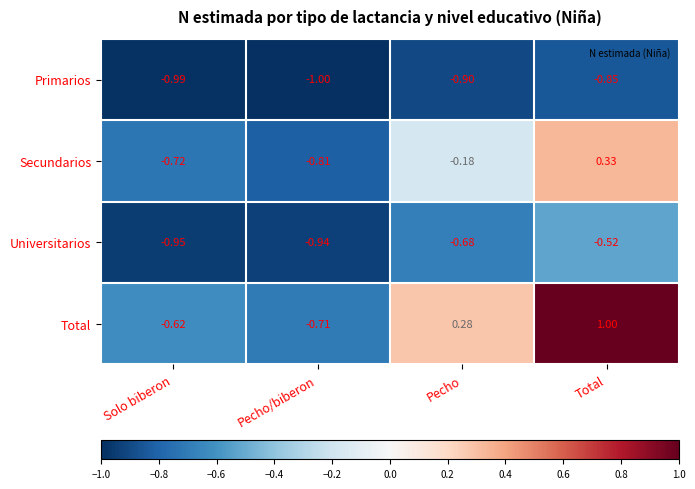

At how many categories does at least one series exceed 0?

2